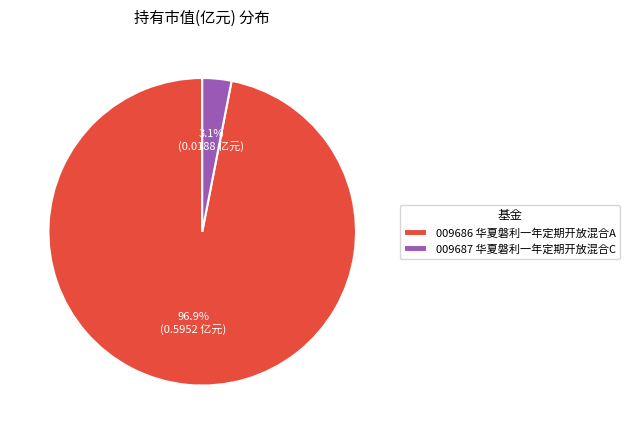

Between 009686 华夏磐利一年定期开放混合A and 009687 华夏磐利一年定期开放混合C, which is larger?

009686 华夏磐利一年定期开放混合A